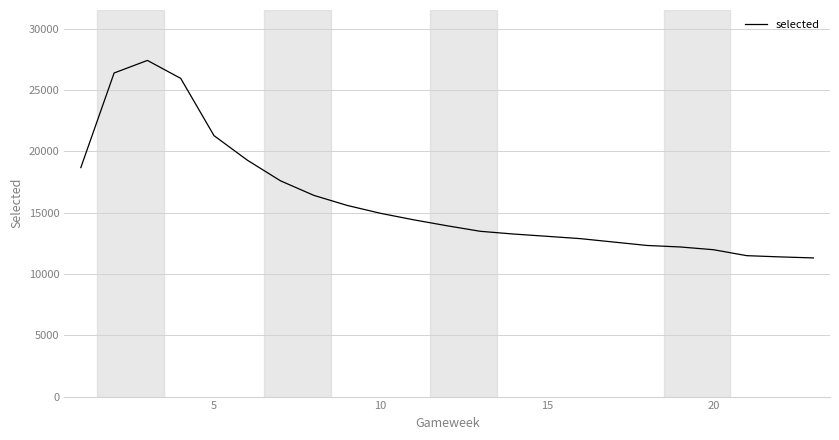

True or false: there are more than 0 points higher than both neighbors.

True